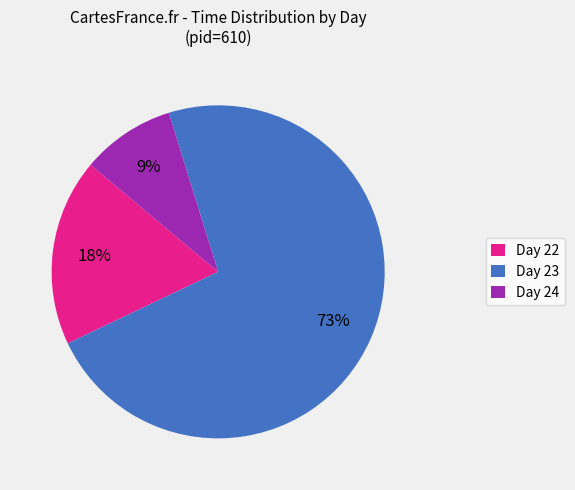

Which has a higher value, Day 23 or Day 24?

Day 23